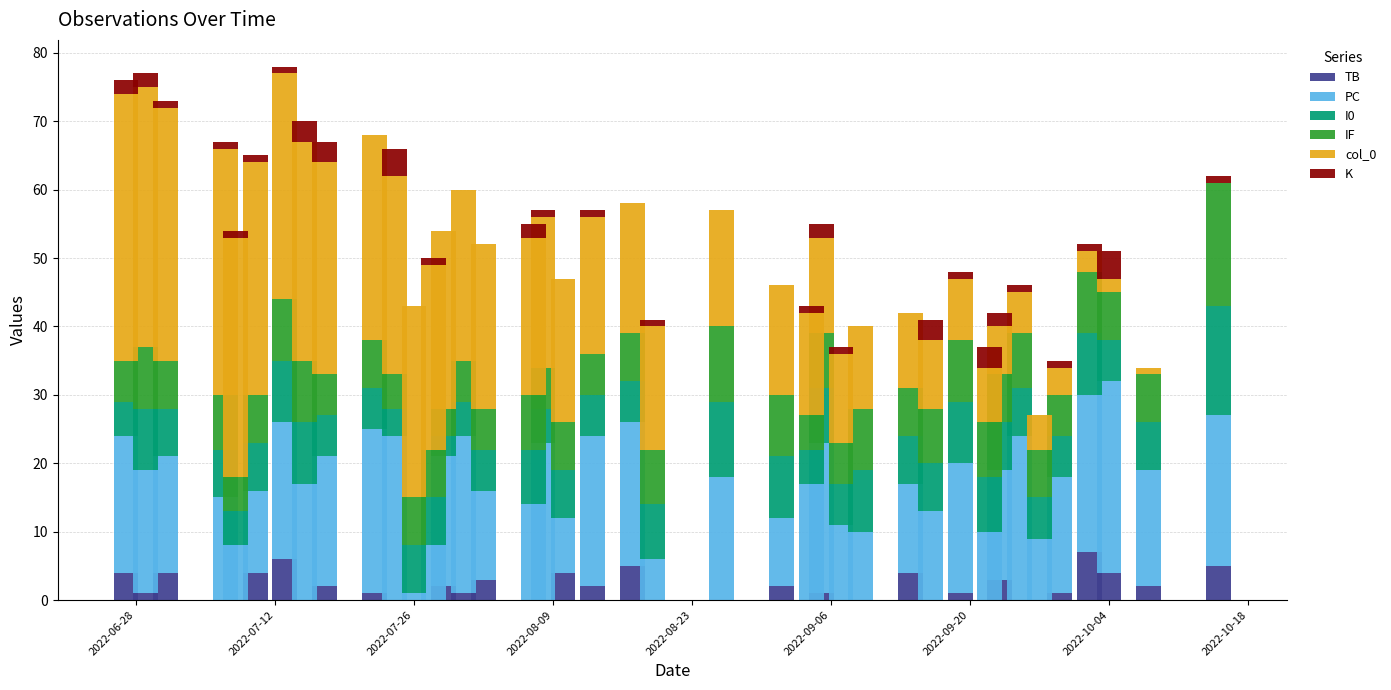

What is the maximum value for TB?

7